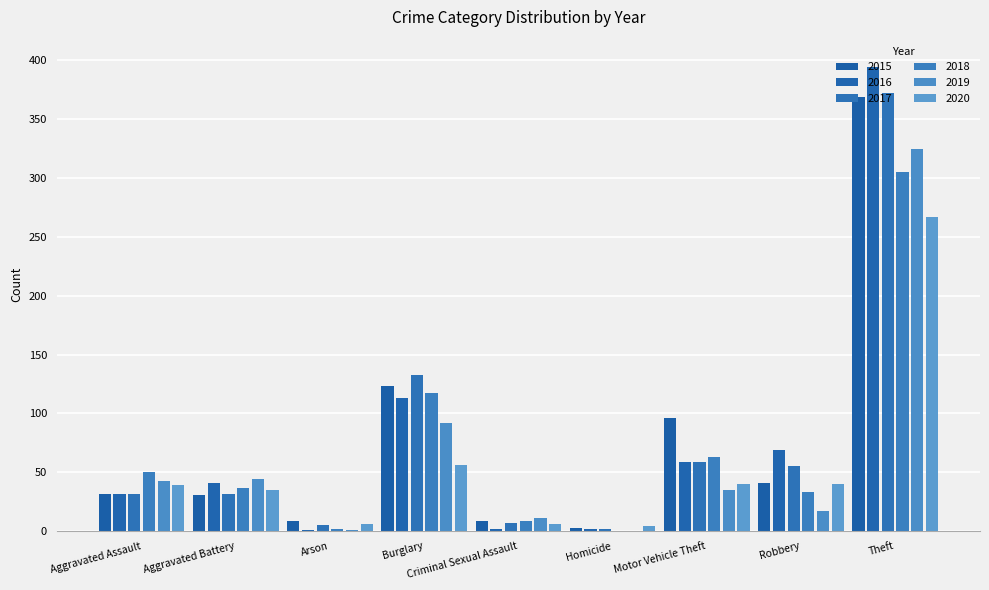

Which series has the largest range (max minus min)?

2016